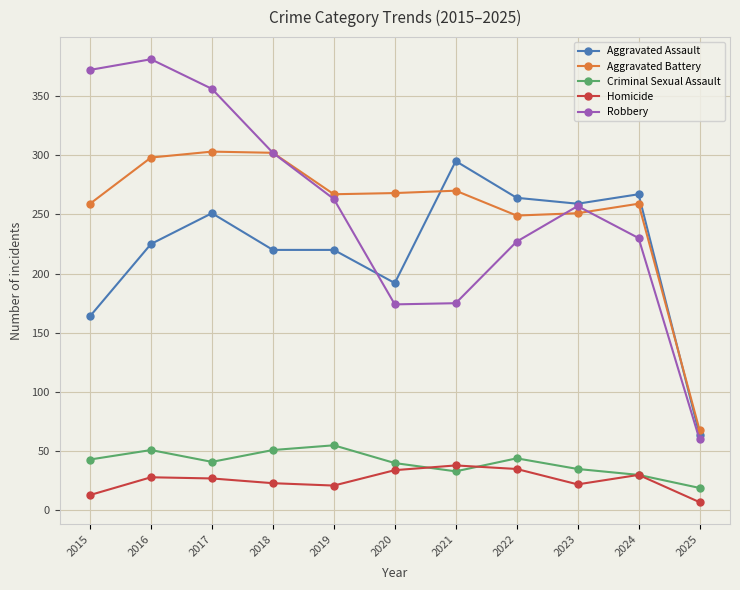

What are all the series names shown in the legend?

Aggravated Assault, Aggravated Battery, Criminal Sexual Assault, Homicide, Robbery